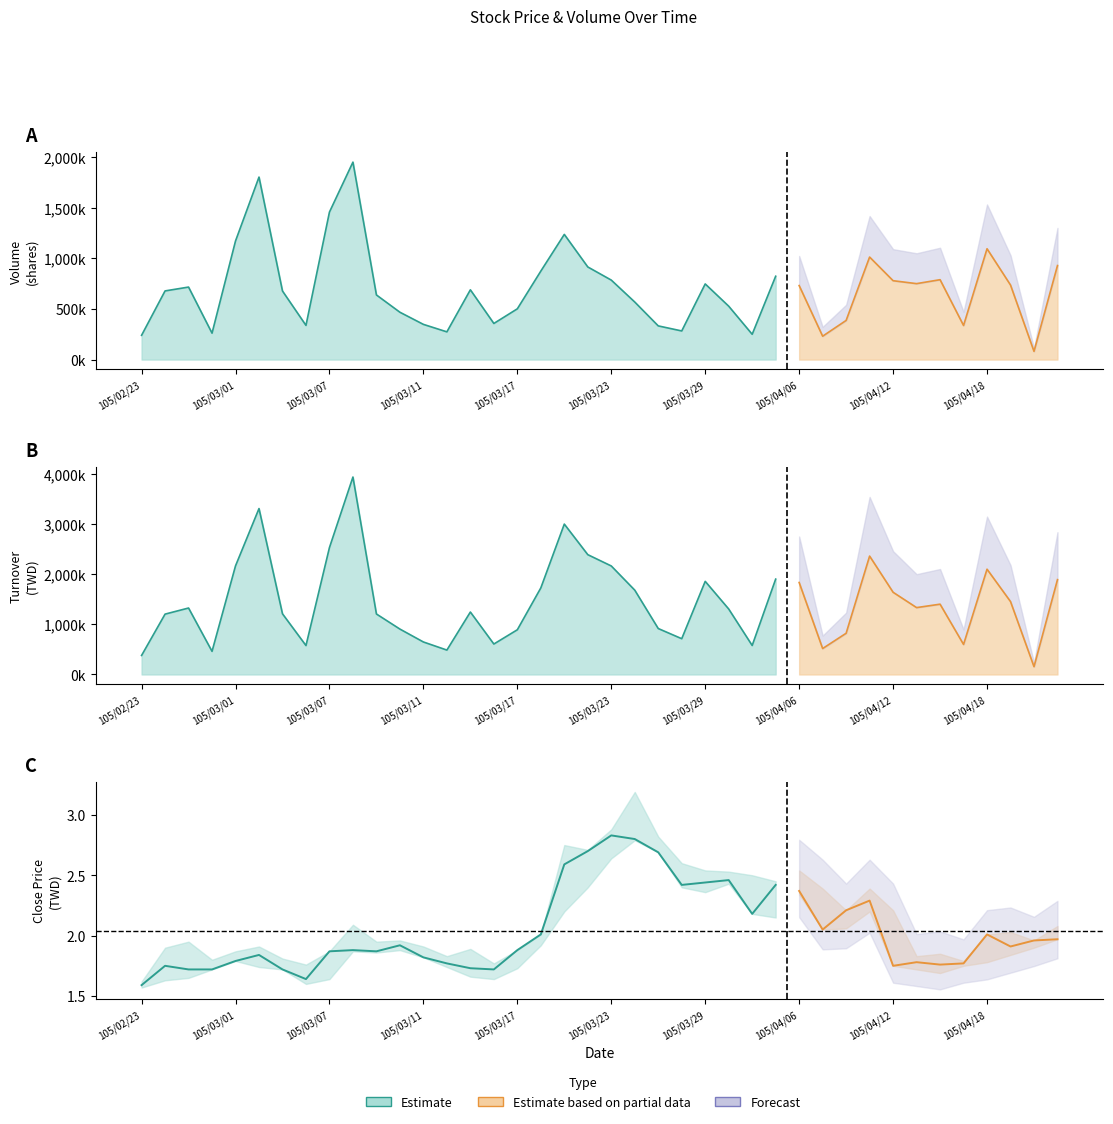

What is the greatest value displayed?

3931580